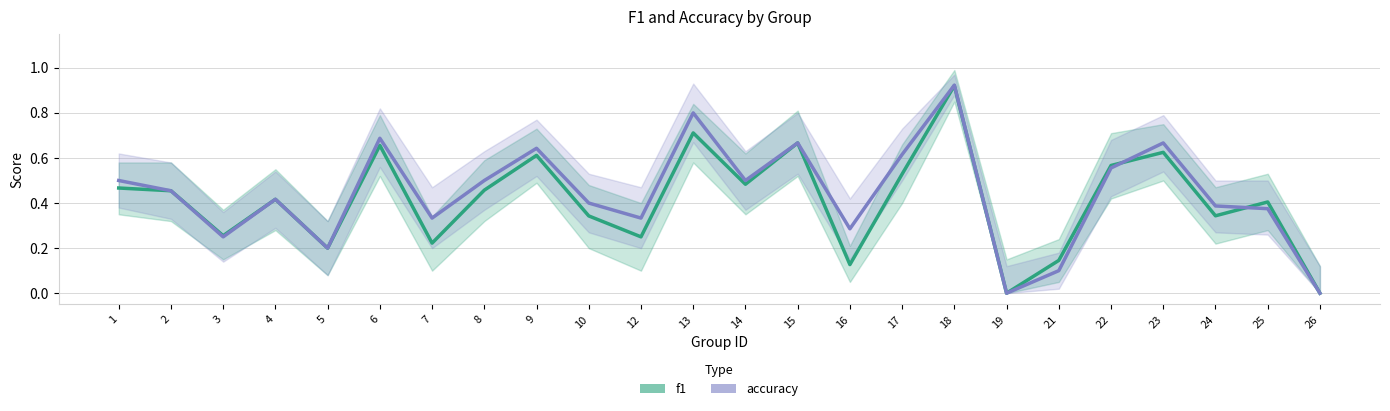

List the series in order of their peak value, highest first.

accuracy, f1